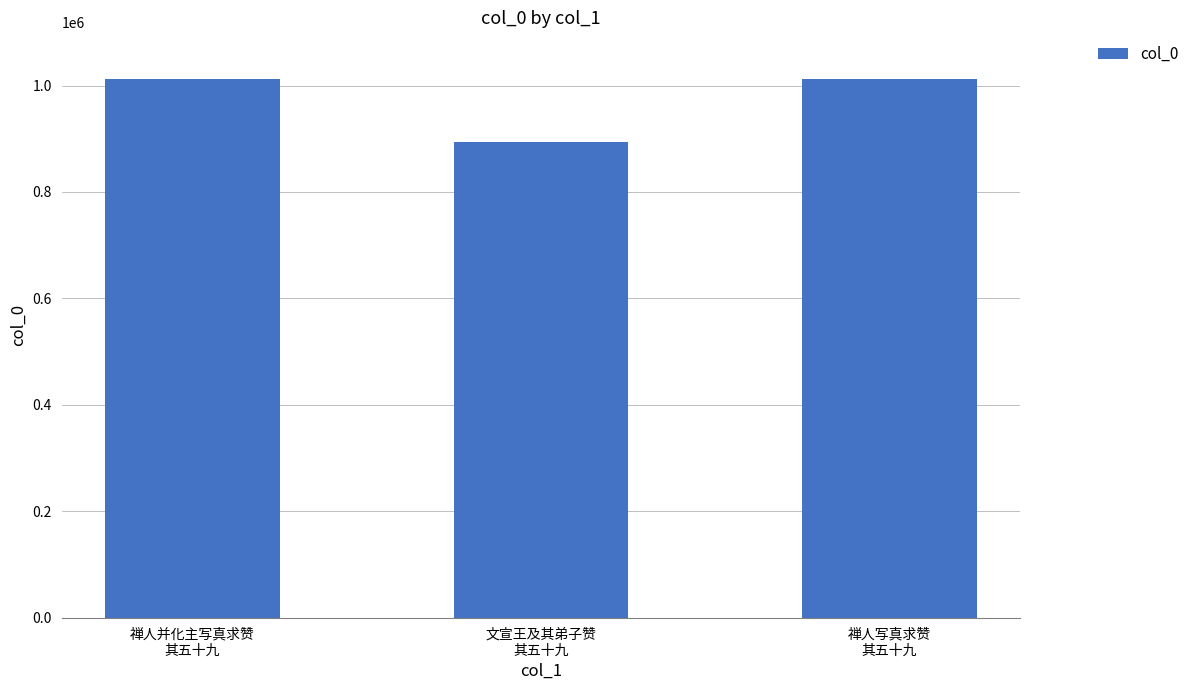

What is the value of the 1st bar from the left?

1013034